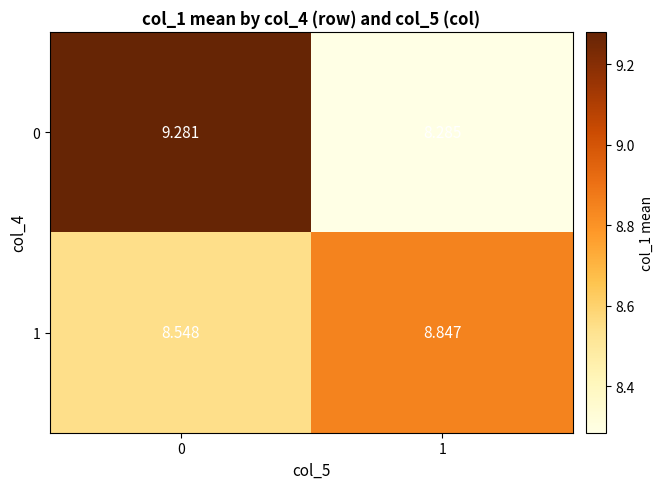

What is the spread (max minus min) of values at 0?

0.7